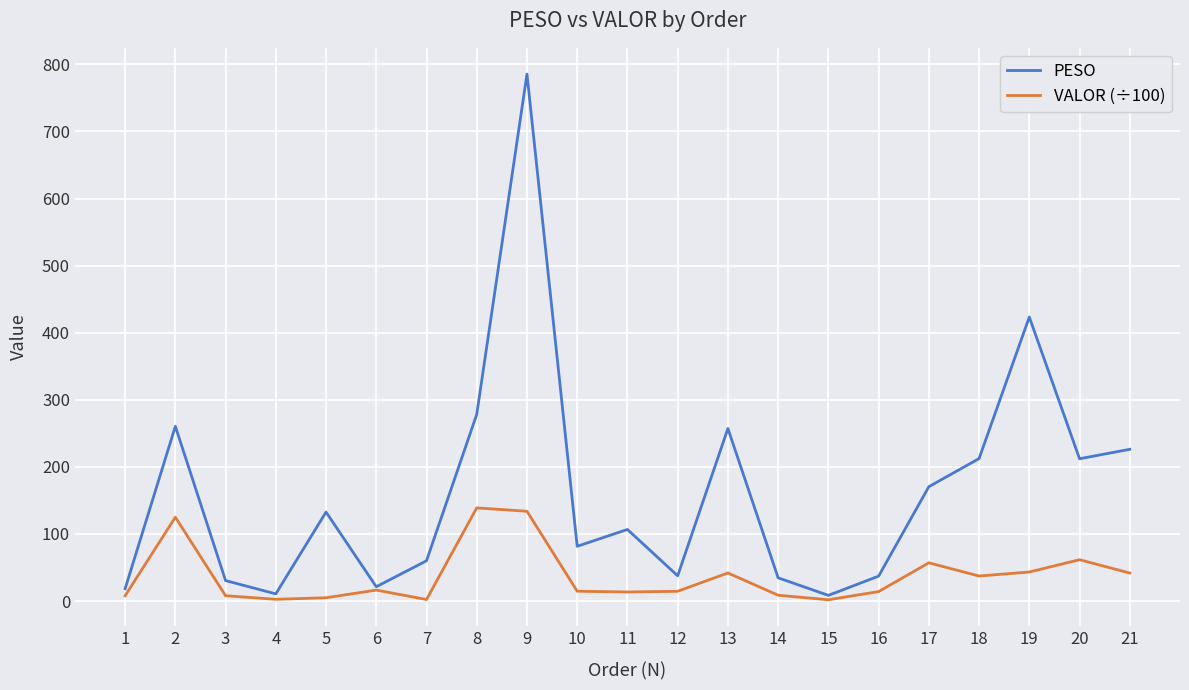

What is the lowest value of the PESO series?

8.4